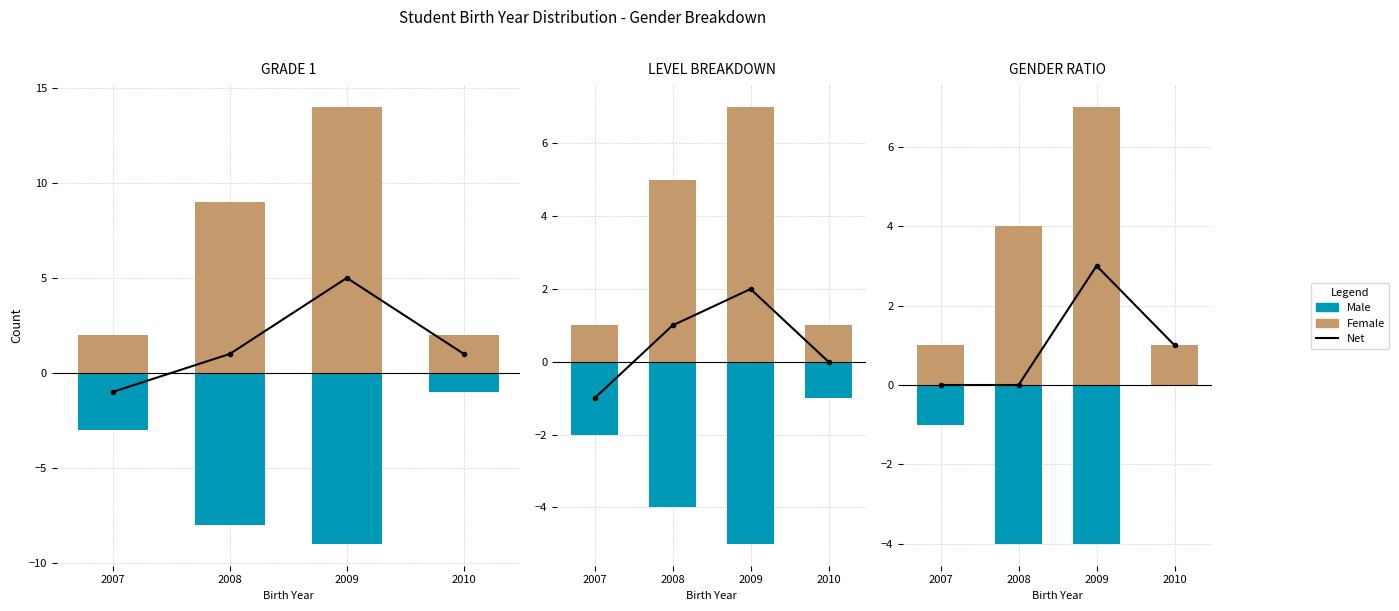

Is the value of Male at 2008 greater than the value of Female at 2009?

No